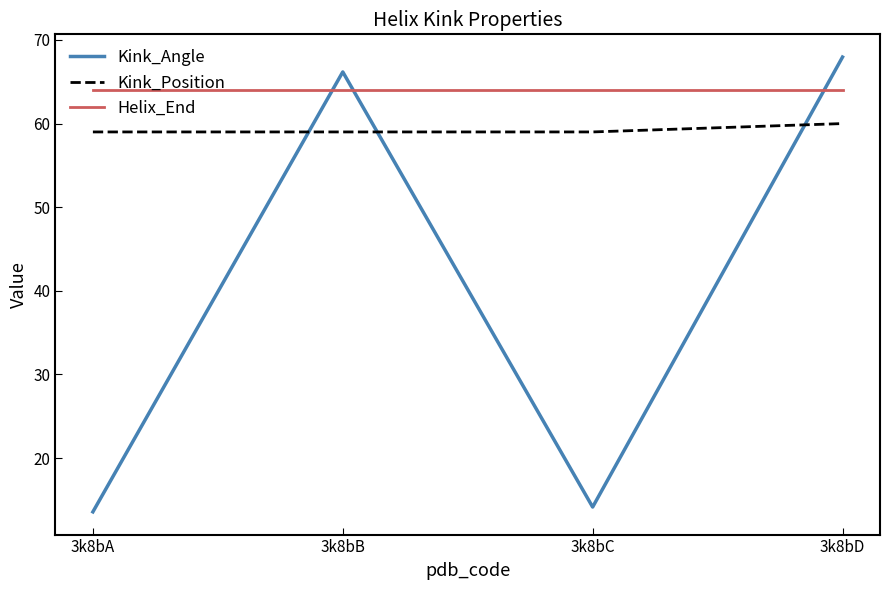

True or false: Helix_End and Kink_Position intersect in this chart.

False